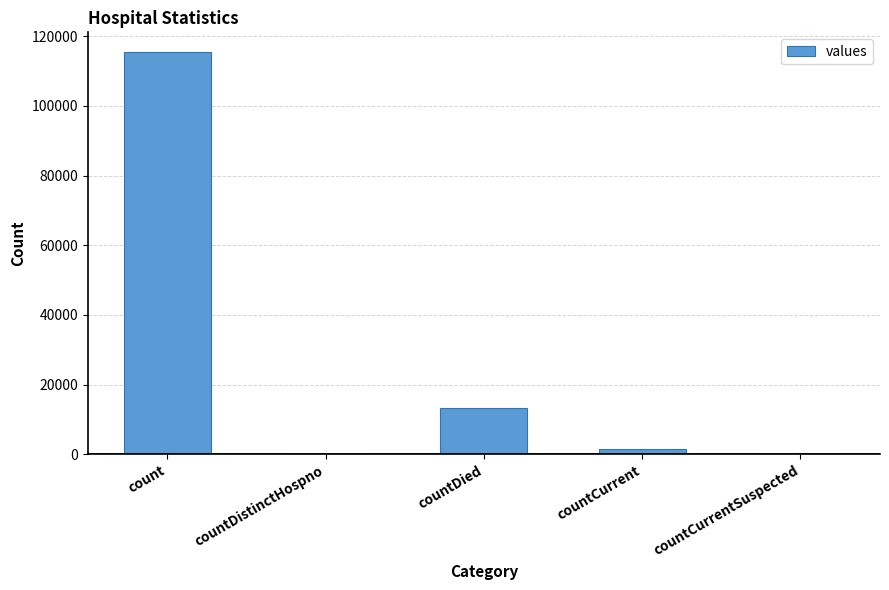

True or false: the data shows 0 at countDistinctHospno.

True